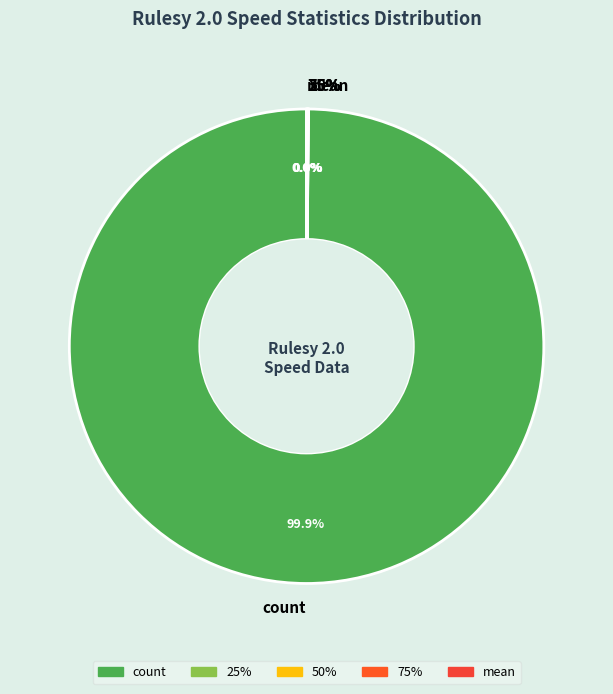

What is the change in value from 25% to 75%?

+14.0